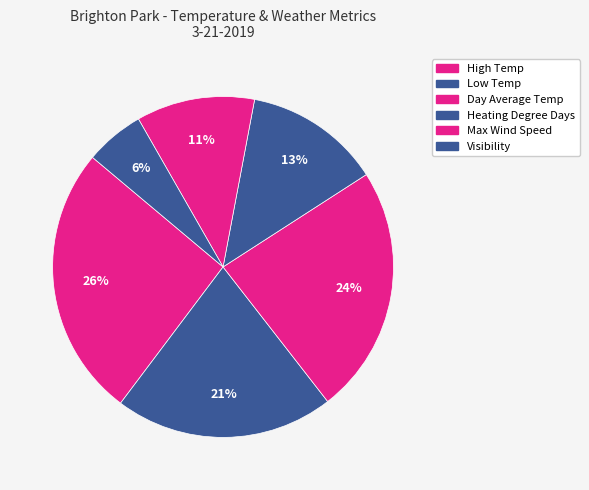

True or false: Visibility accounts for 1% of the total.

False